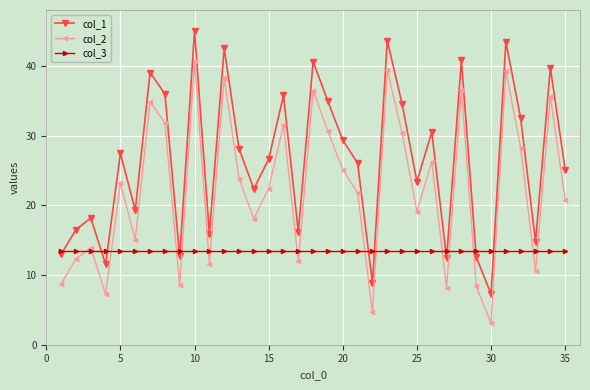

What are all the series names shown in the legend?

col_1, col_2, col_3